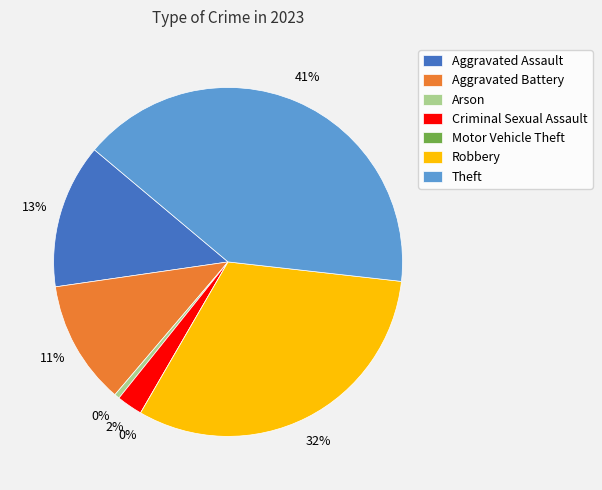

What is the smallest slice in the pie chart?

Motor Vehicle Theft